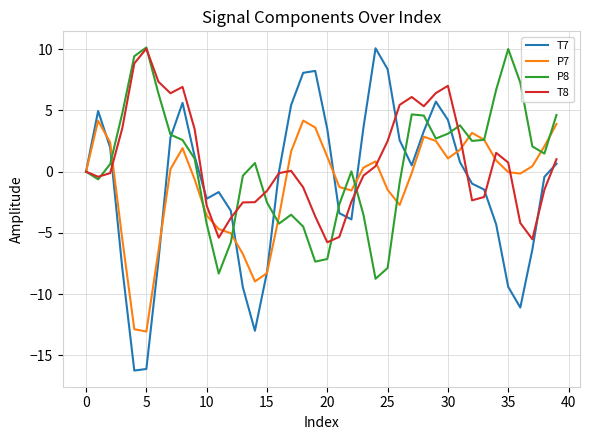

Which series has the widest spread of values?

T7